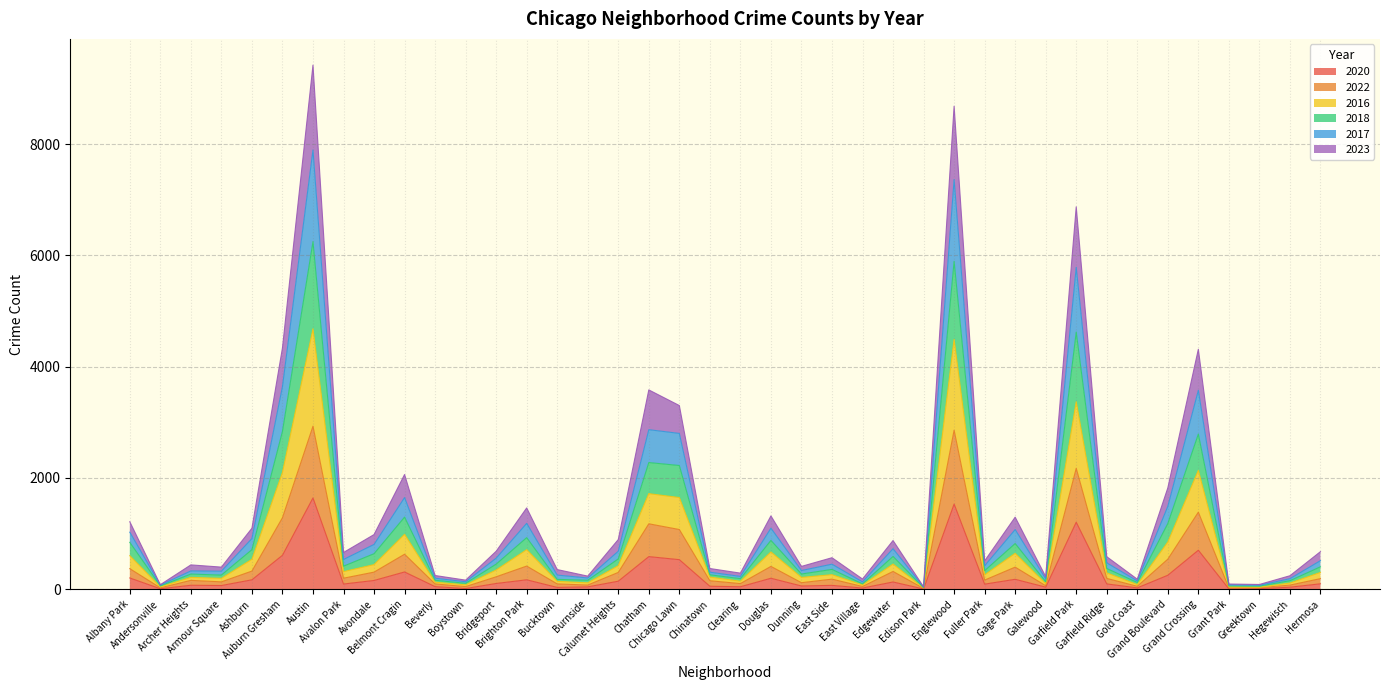

Reading left to right, transcribe all the data shown in this chart.

2020: 202	8	71	66	169	610	1641	93	157	310	46	12	103	169	32	42	144	586	531	53	44	197	58	69	21	130	4	1531	91	178	37	1204	95	24	251	701	5	10	36	97
2022: 369	25	159	132	326	1285	2931	198	307	629	95	47	223	416	95	75	302	1176	1073	152	101	410	117	181	49	319	14	2859	164	397	63	2173	194	53	540	1385	23	27	74	190
2016: 603	43	213	195	538	2100	4682	316	442	987	126	78	346	711	141	114	423	1718	1648	218	144	670	212	261	77	452	22	4492	258	645	99	3370	294	83	849	2137	44	35	111	302
2018: 842	60	272	254	711	2838	6249	414	638	1296	161	106	451	927	177	161	545	2277	2224	259	190	877	273	356	96	589	28	5895	333	821	136	4623	372	121	1181	2789	58	56	153	403
2017: 1213	81	437	397	1096	4338	9423	660	982	2062	246	163	682	1461	353	235	893	3583	3302	372	289	1318	410	566	183	875	43	8684	509	1295	227	6875	584	180	1821	4314	93	85	242	675
2023: 1025	74	329	324	911	3644	7897	535	805	1648	198	134	558	1184	254	202	683	2868	2801	306	230	1097	336	450	132	728	37	7366	422	1072	187	5788	474	149	1490	3577	80	71	189	514